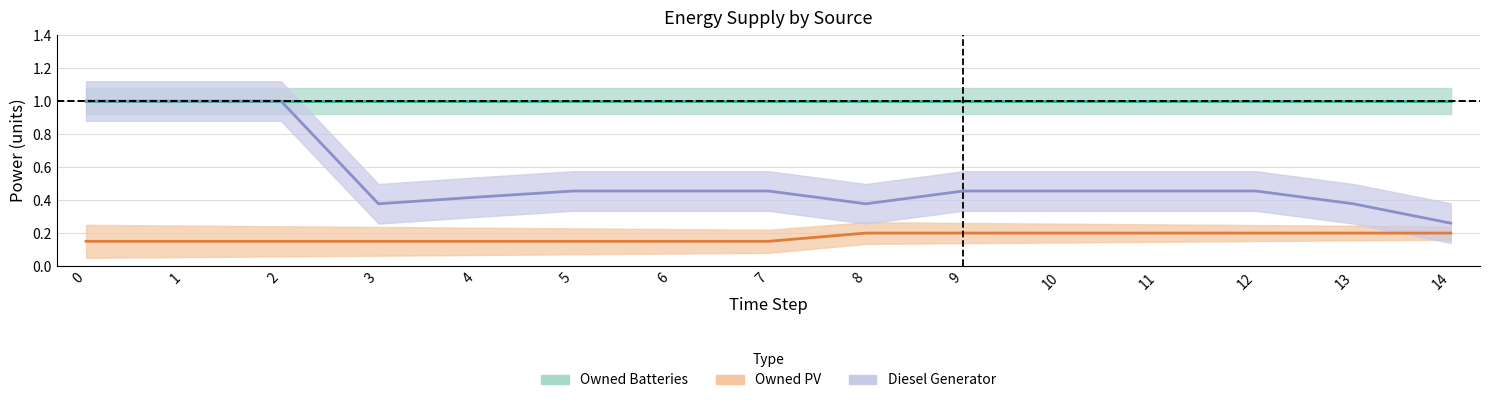

What is the approximate value of Owned Batteries at 11?

1.0